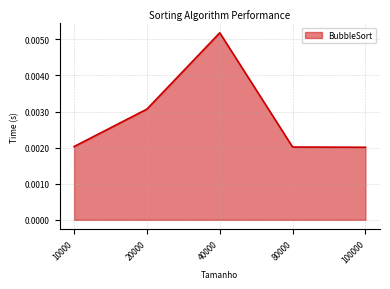

True or false: there are more than 2 points higher than both neighbors.

False